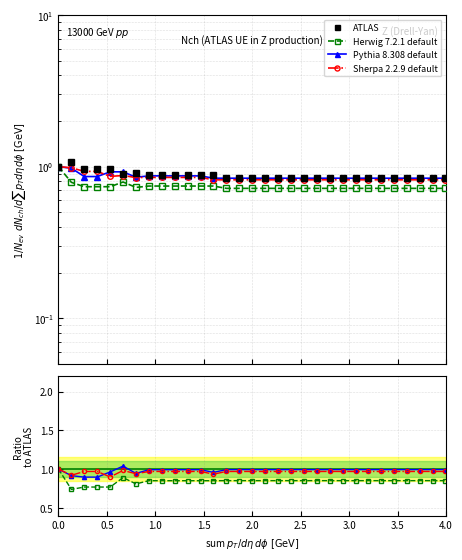

Is this an area chart (filled region under the line)?

No